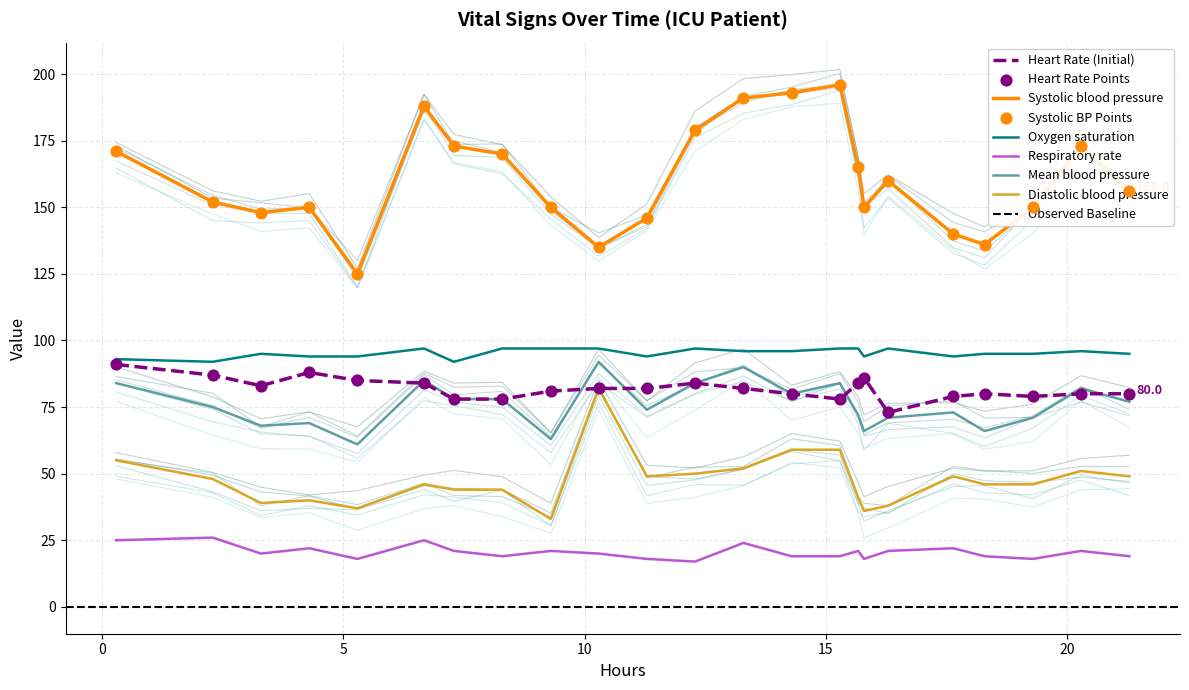

Which series has the largest Y range (max minus min)?

Systolic blood pressure